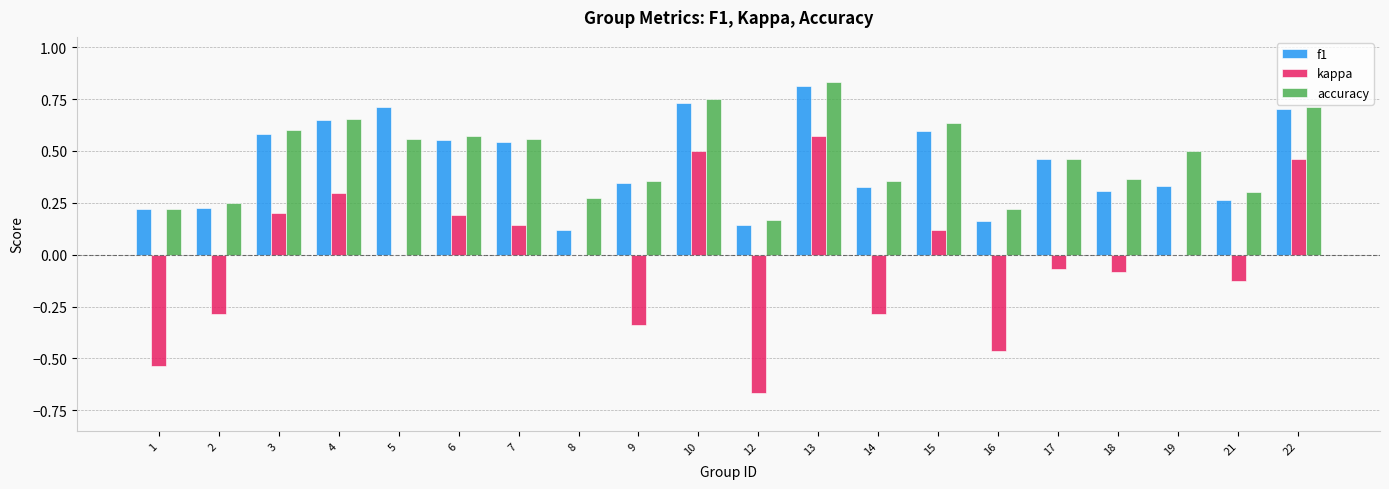

What is the total value across all series at 15?

1.4